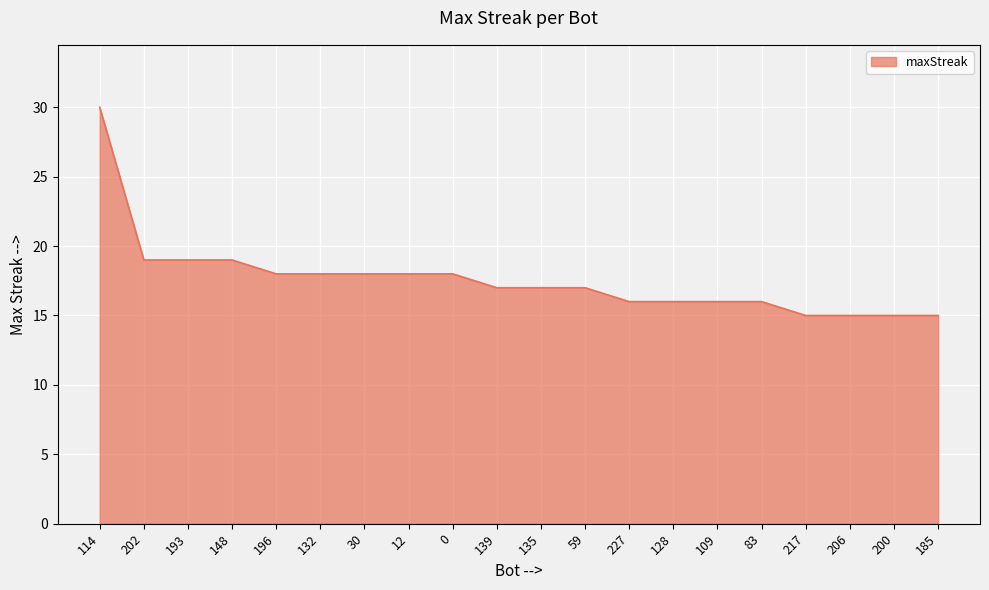

At which category does the chart reach its peak across all series?

114